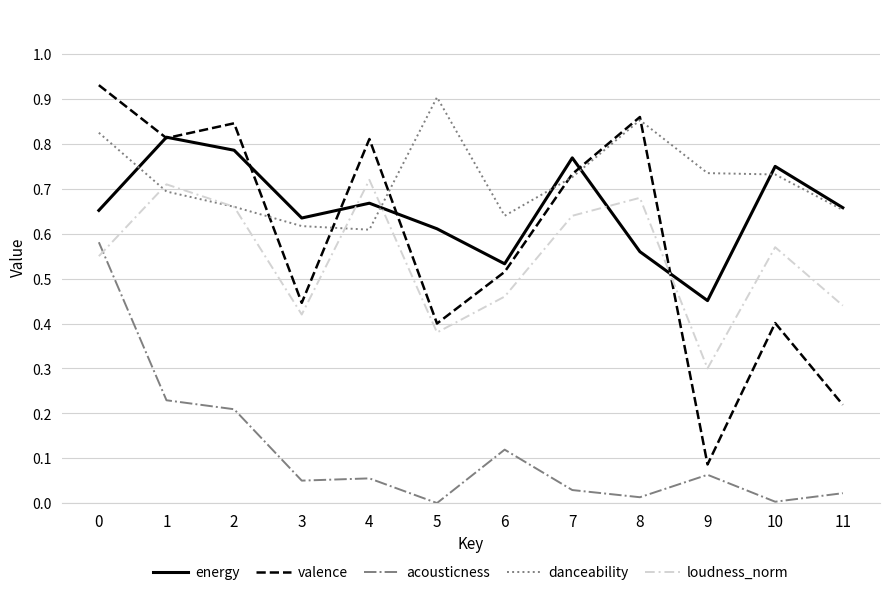

Is it true that loudness_norm equals 1.2 at 1?

False